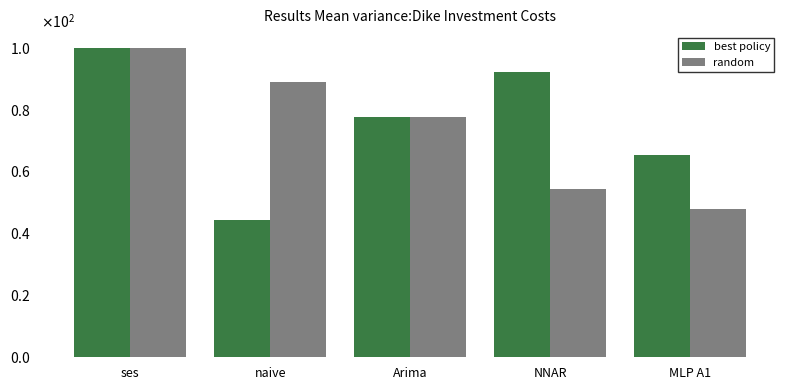

How many groups of bars are there?

5